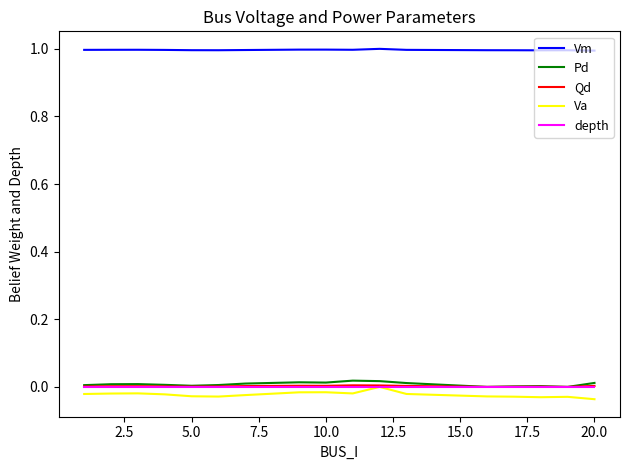

What is the maximum value for Vm?

1.0